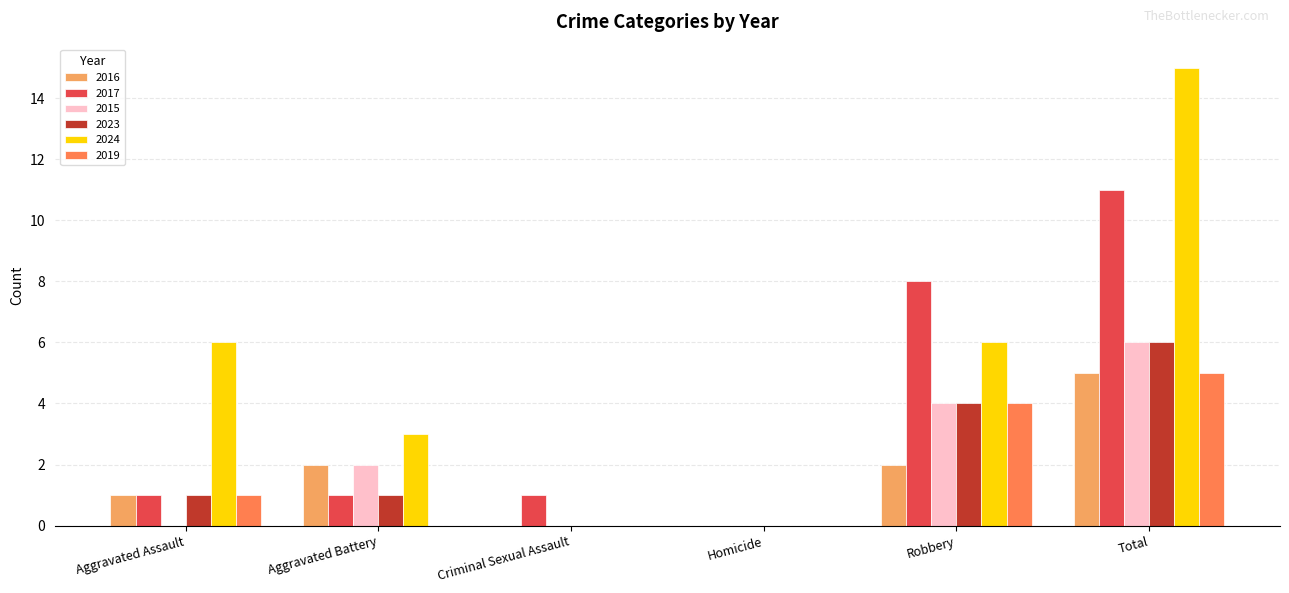

Is the value of 2017 at Robbery greater than the value of 2016 at Aggravated Assault?

Yes